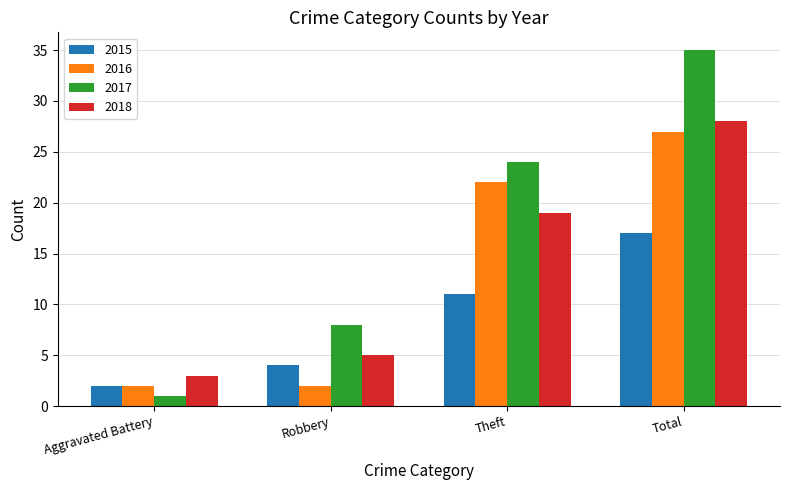

Rank the categories by 2018 value from highest to lowest.

Total, Theft, Robbery, Aggravated Battery